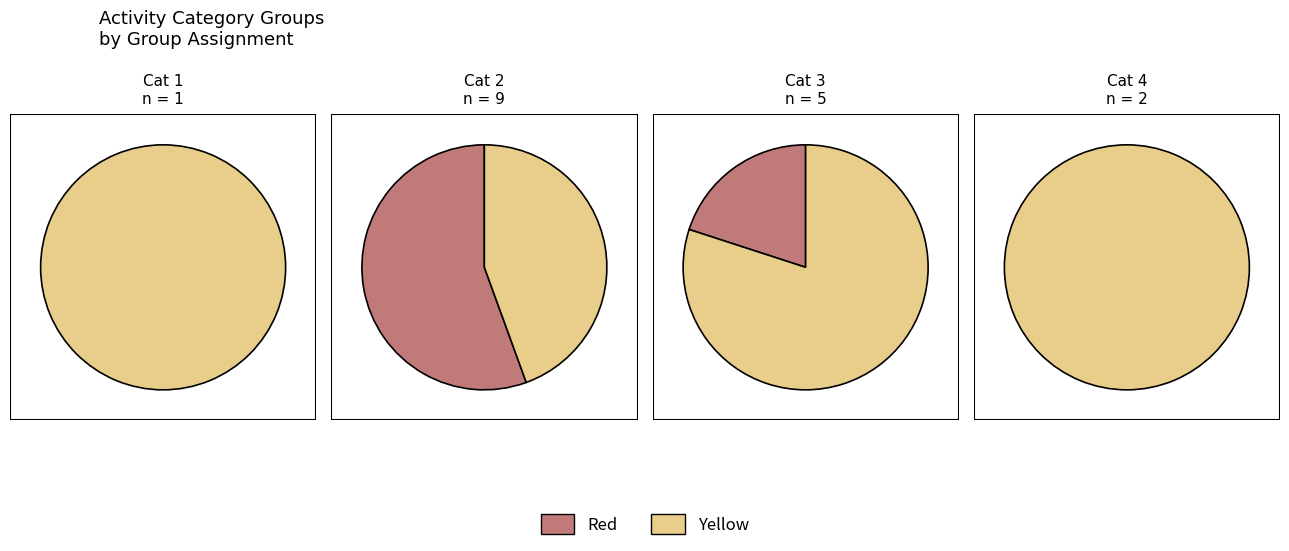

Do 2 and 3 together represent more than half of the pie?

No